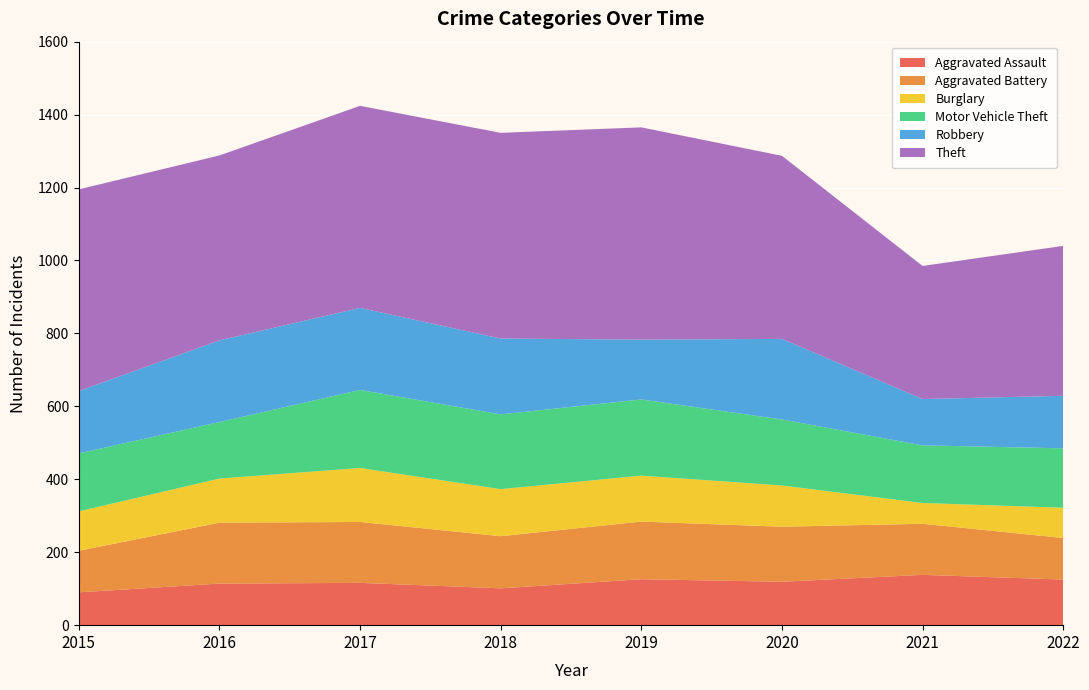

Reading right to left, what are all the values shown in this chart?

Aggravated Assault: 125	138	119	126	101	116	114	90
Aggravated Battery: 114	140	151	158	143	167	167	114
Burglary: 83	57	113	126	129	148	121	108
Motor Vehicle Theft: 163	158	181	209	205	214	155	159
Robbery: 144	127	221	164	208	225	224	171
Theft: 411	365	502	582	564	554	507	553